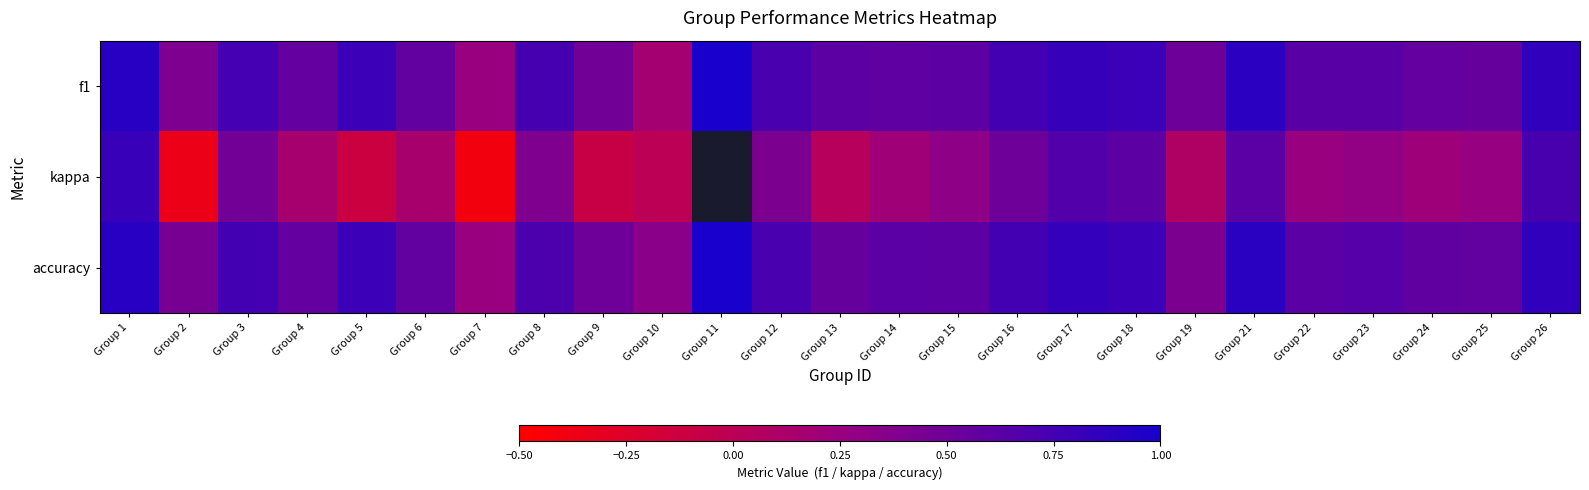

What is the minimum value for accuracy?

0.2